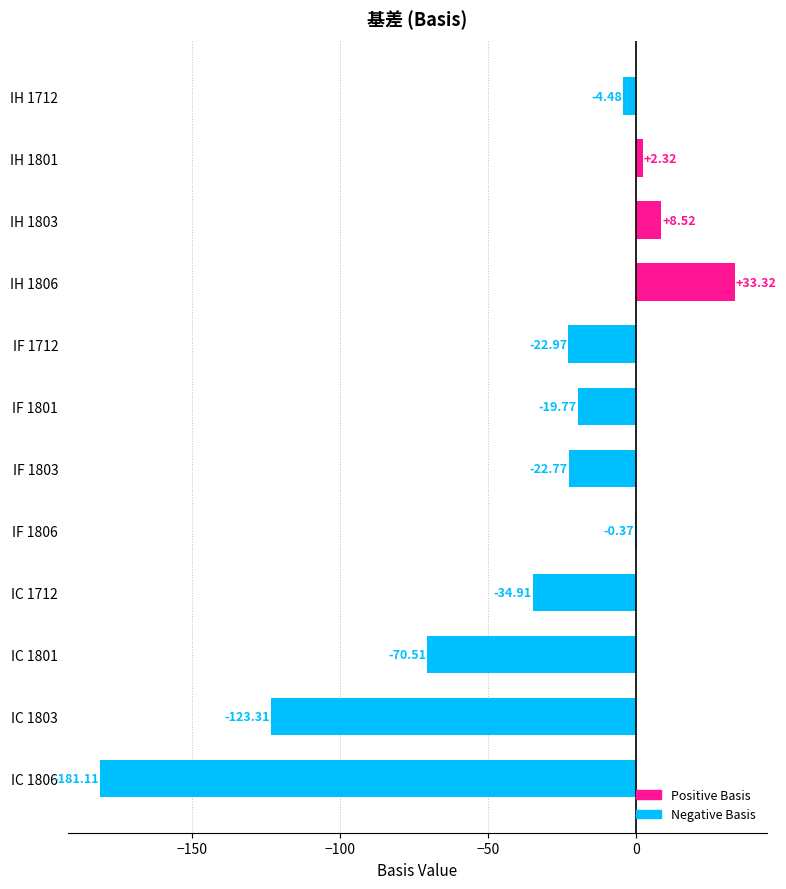

What is the change in value from IH 1712 to IF 1803?

-18.3